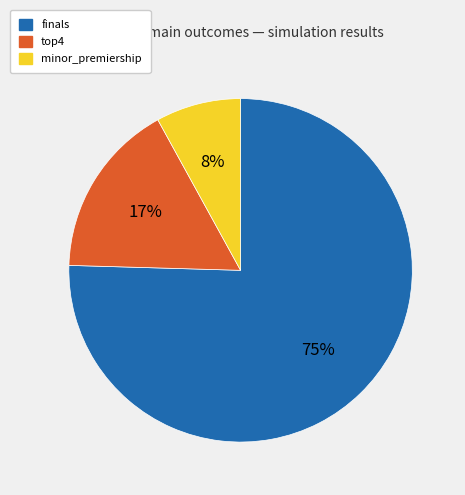

How many slices are in this pie chart?

3